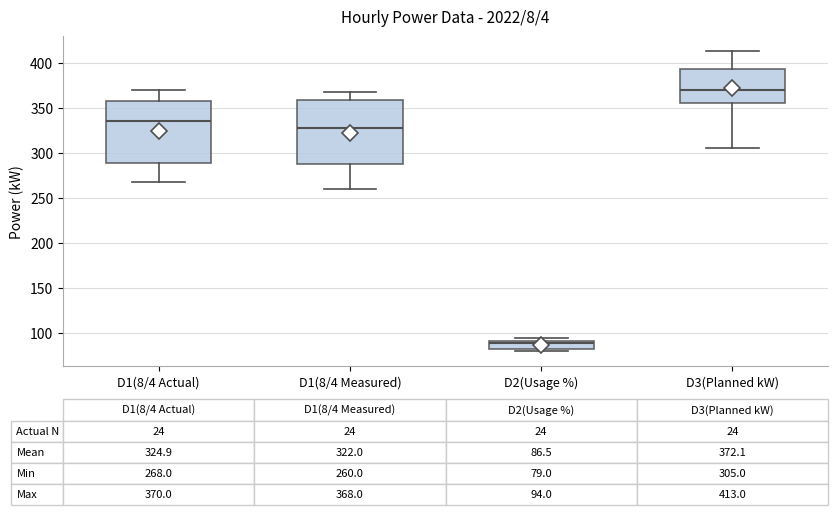

Which box has the lowest median line?

D2(Usage %)